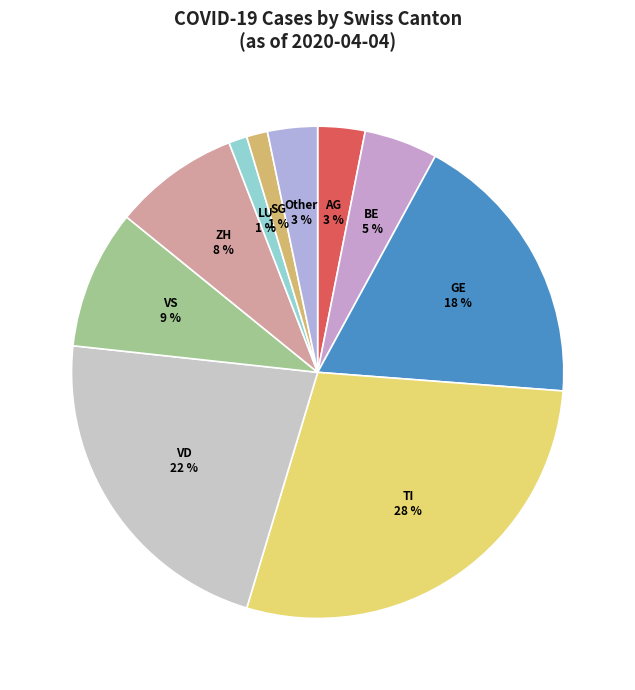

Does VS represent more than half of the total?

No